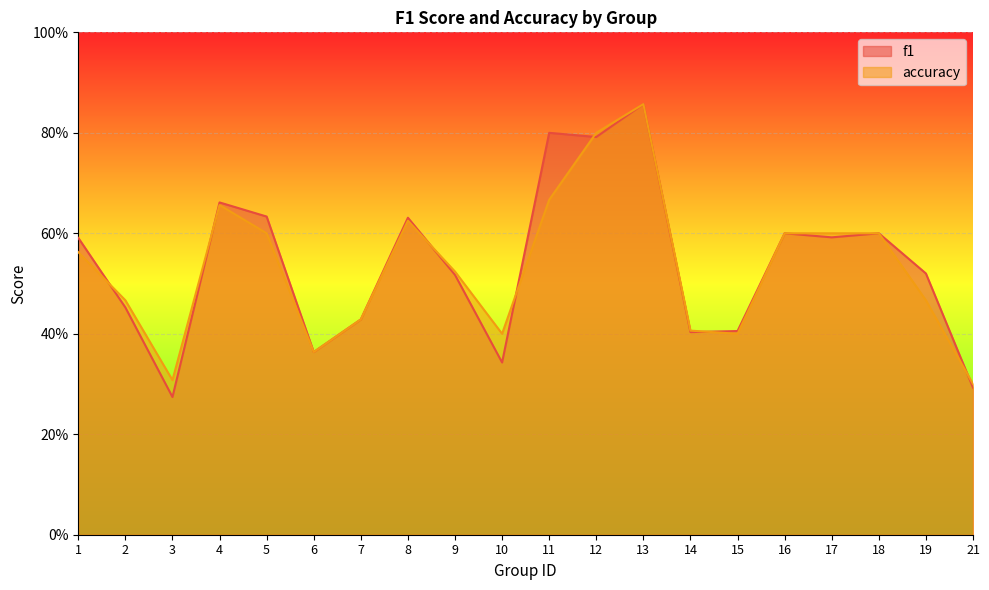

True or false: f1 has a value of 1.1 at 11.

False